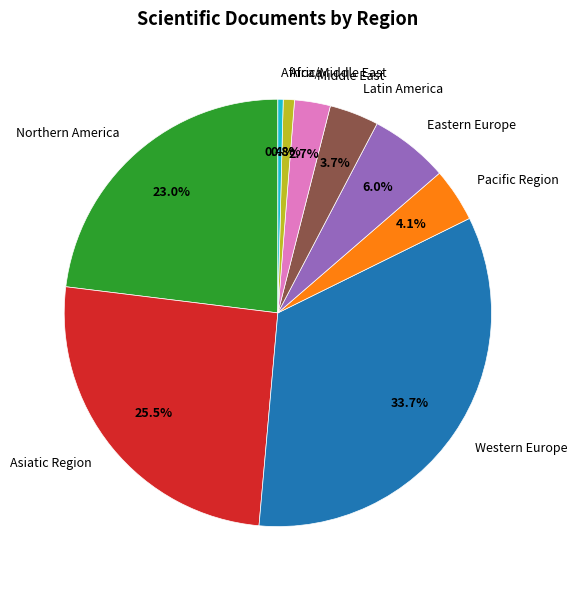

Is there a majority slice in this chart?

No